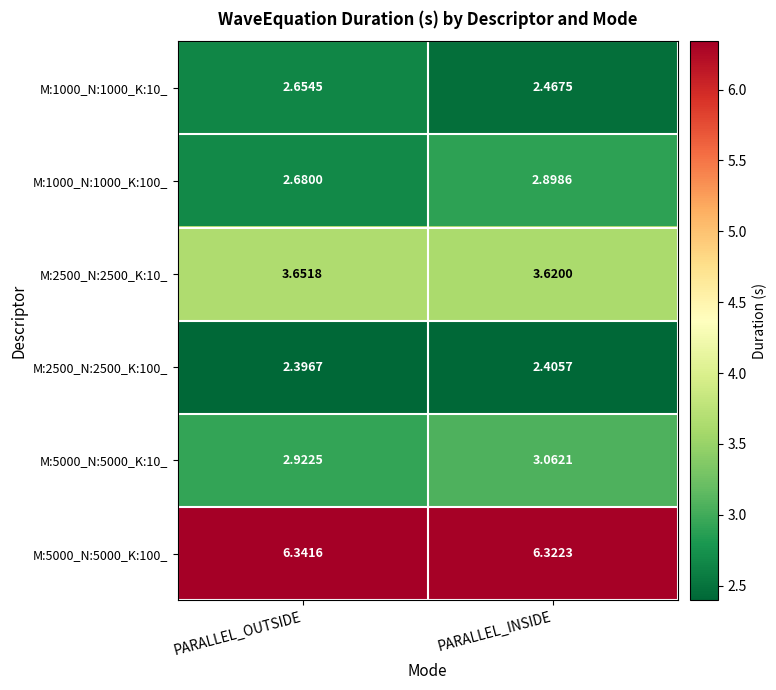

Which series has the largest range (max minus min)?

M:1000_N:1000_K:100_